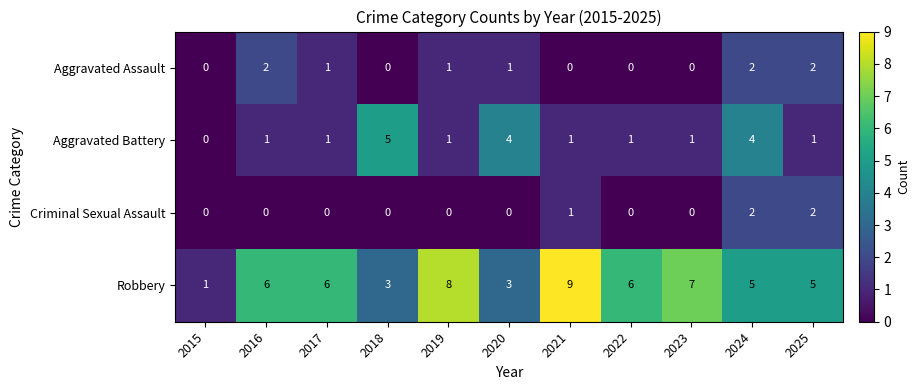

The Robbery series shows 6 at 2017. True or false?

True